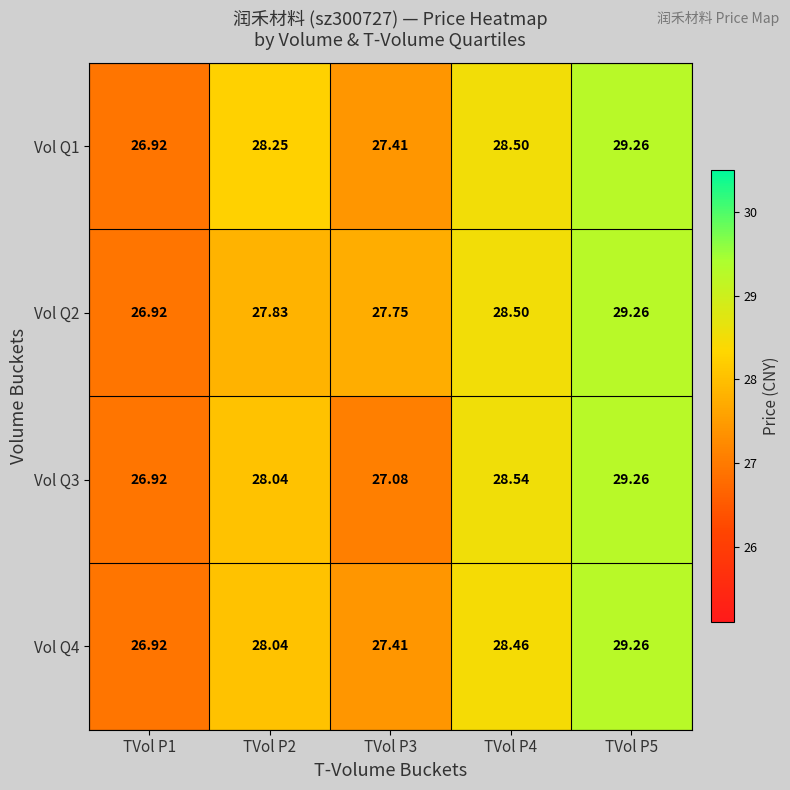

Is the value of Vol Q2 at TVol P5 greater than the value of Vol Q3 at TVol P2?

Yes